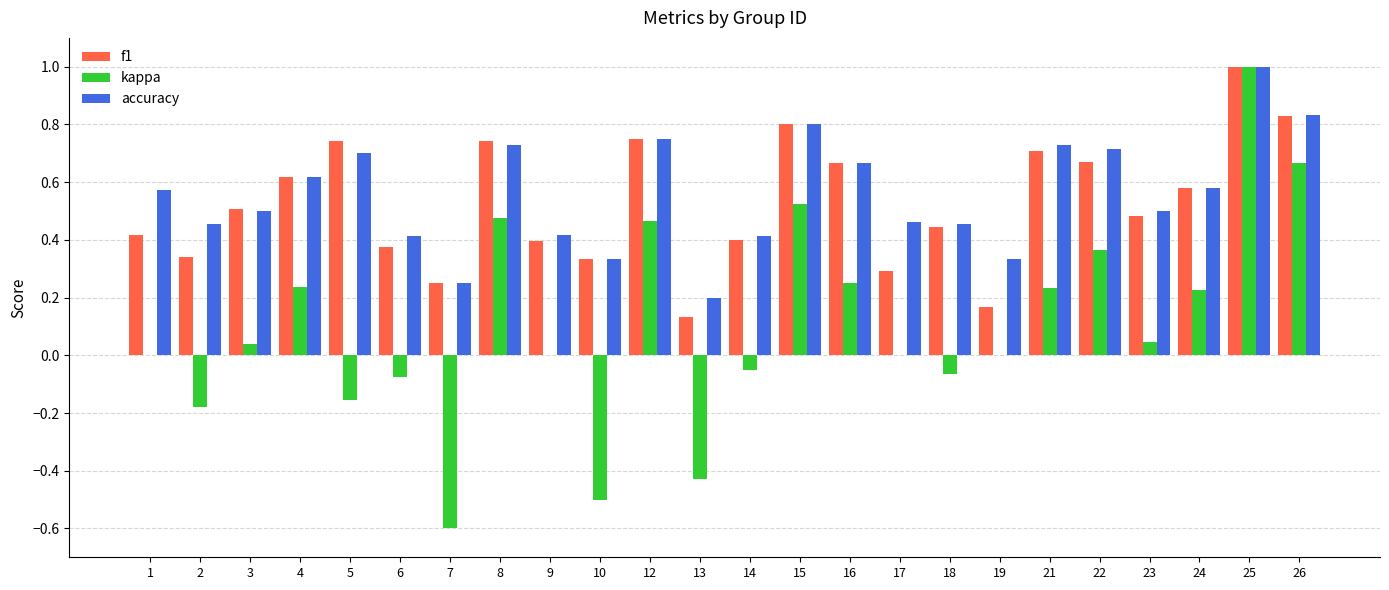

What is the sum of the accuracy values at 2 and 1?

1.0